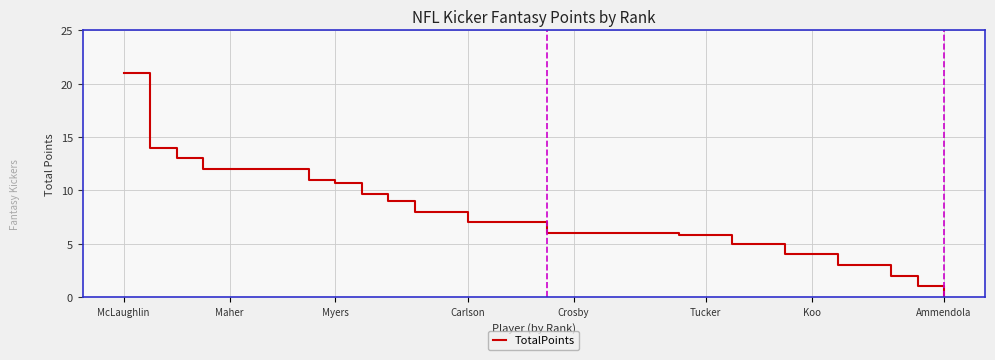

What is the maximum value shown in the chart?

21.0